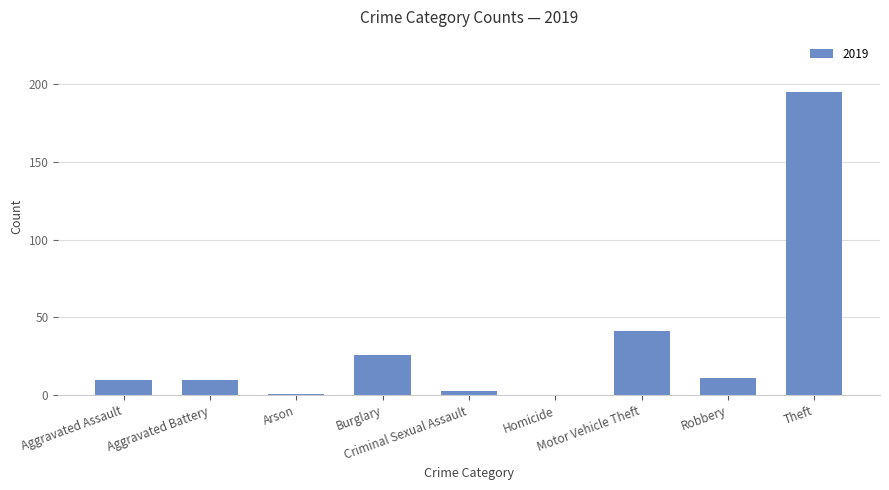

What is the greatest value displayed?

195